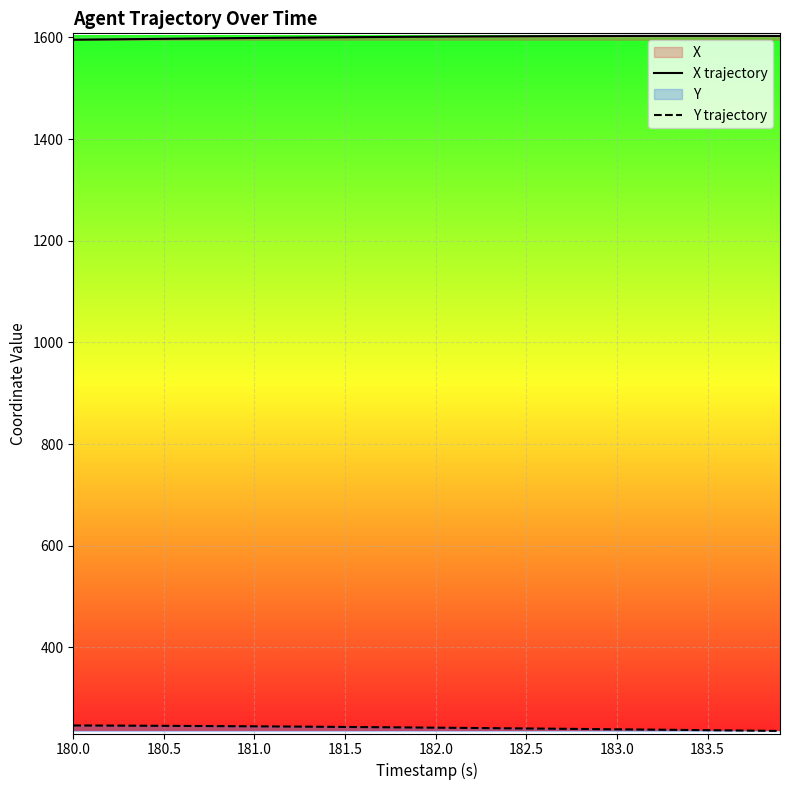

What is the average value of the X trajectory series?

1600.7